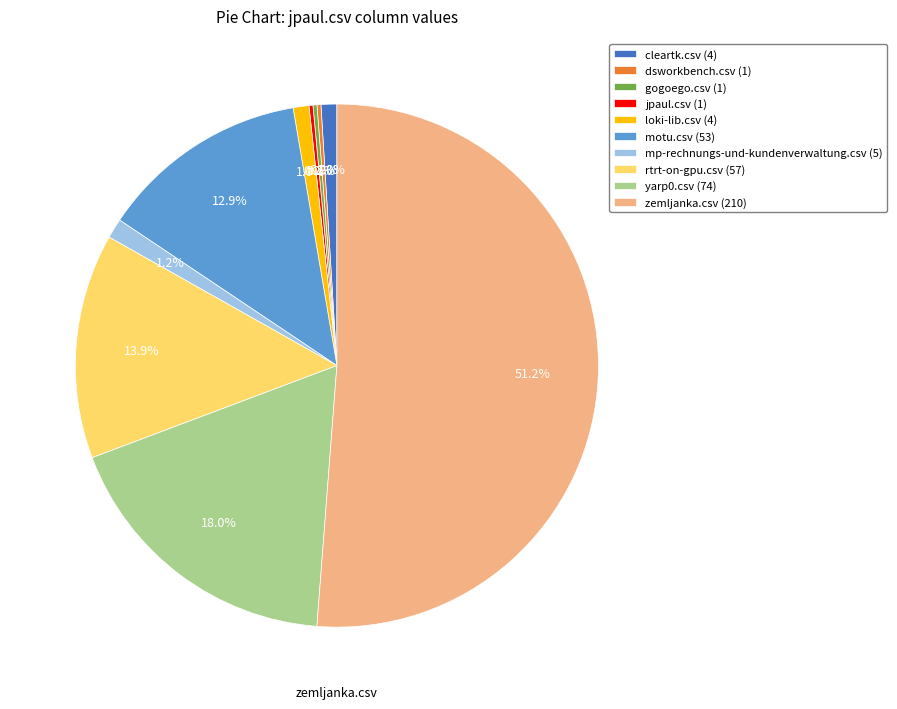

What portion of the pie excludes motu.csv (53)?

87.1%